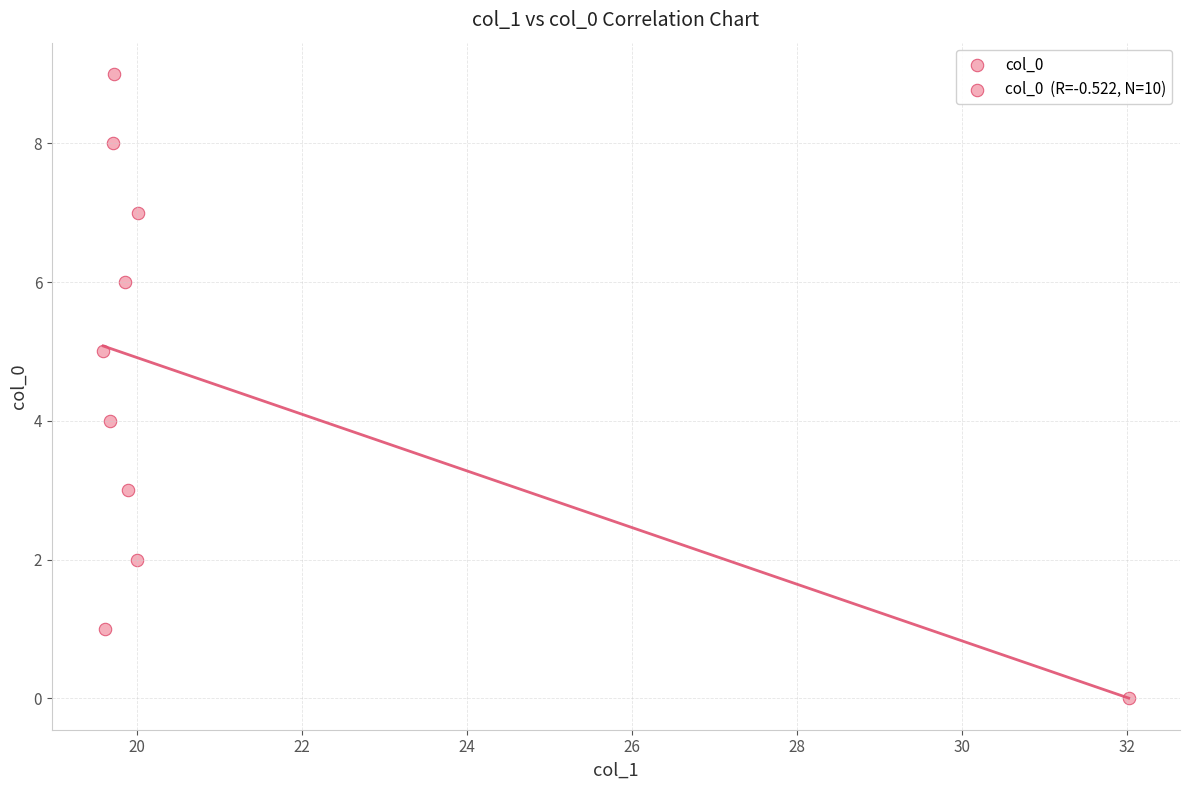

What is the range of Y values (max minus min)?

9